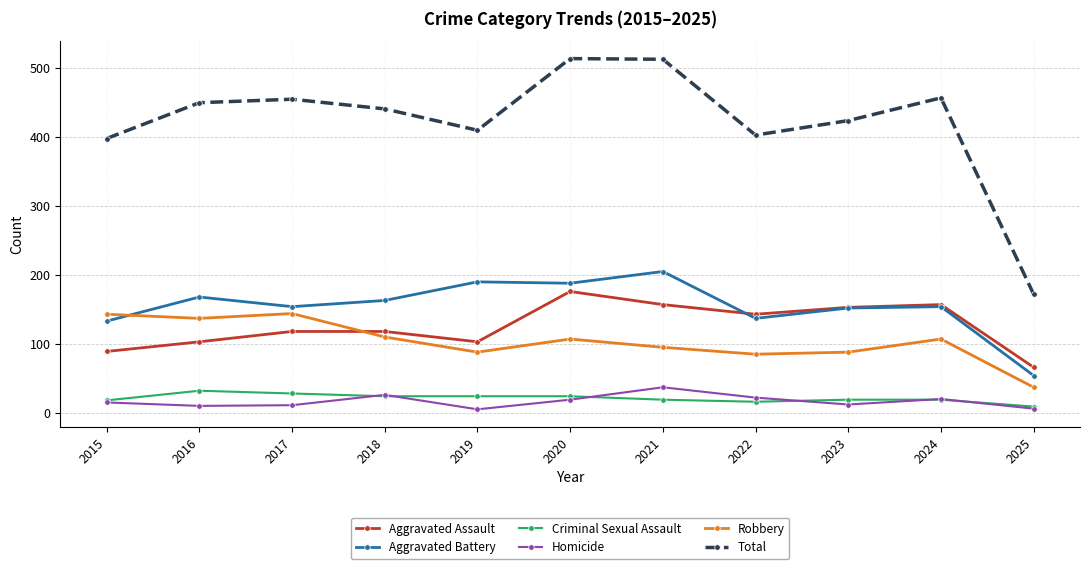

What is the minimum value for Aggravated Assault?

66